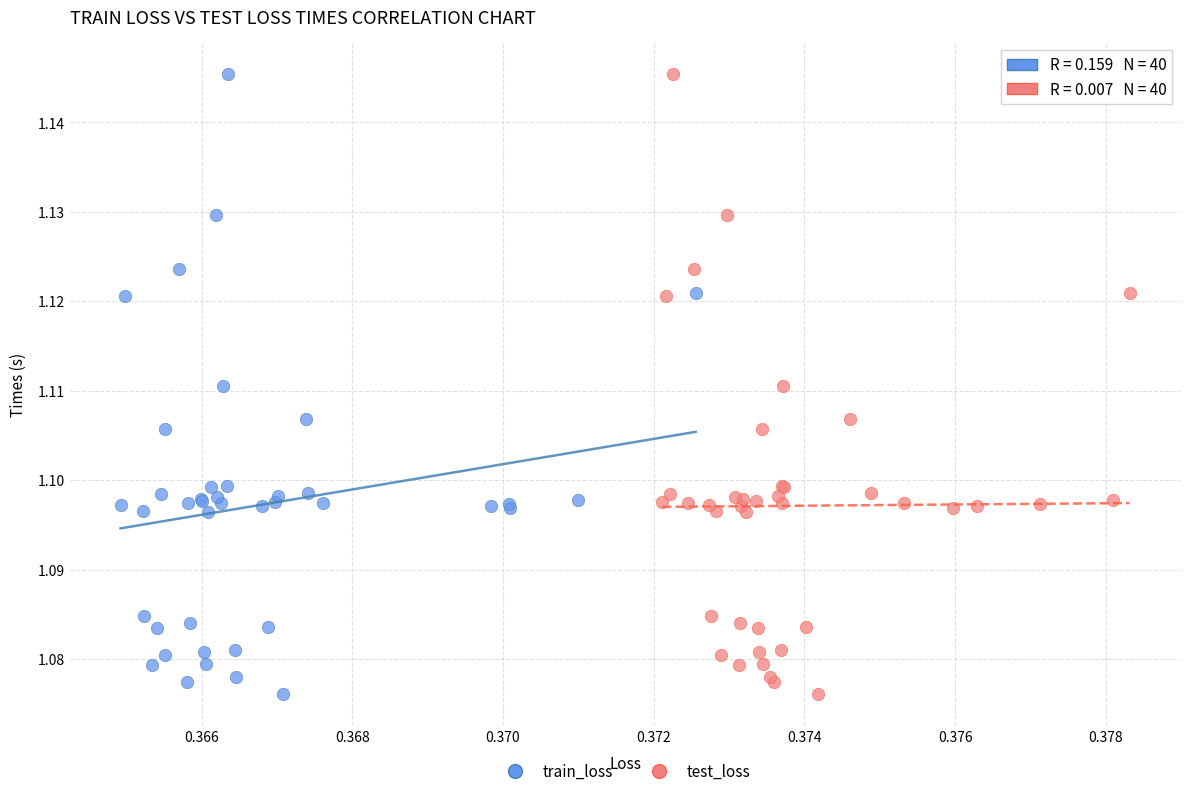

What are all the series names shown in the legend?

train_loss, test_loss